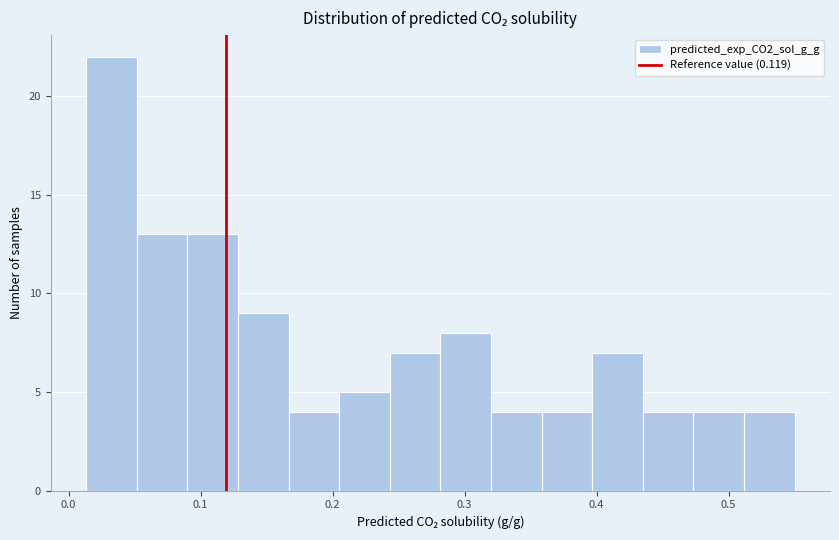

Read against the x-axis, roughly where is the centre of the tallest bar?

0.03